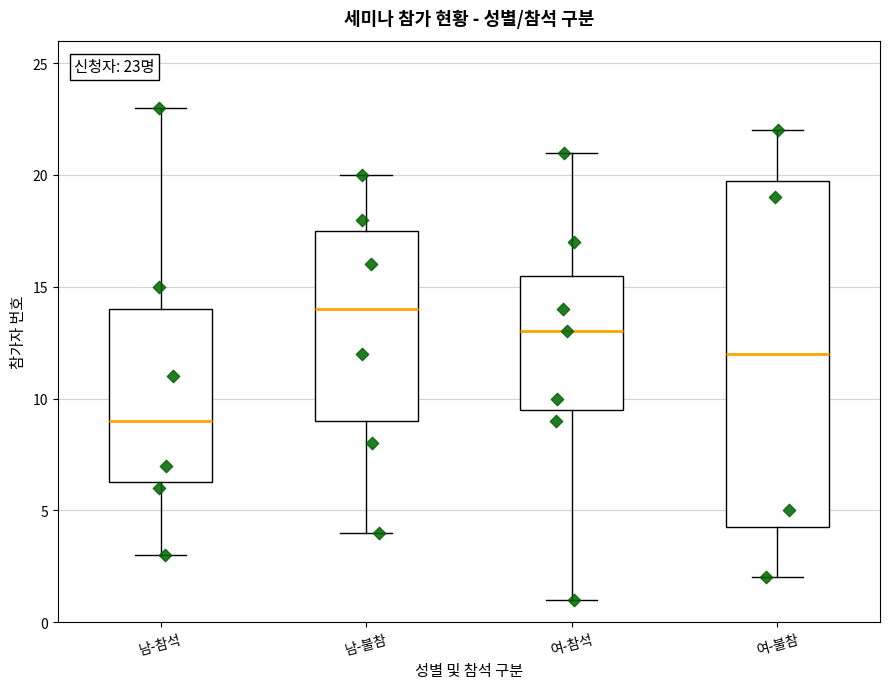

Which box's median line is the lowest?

남-참석